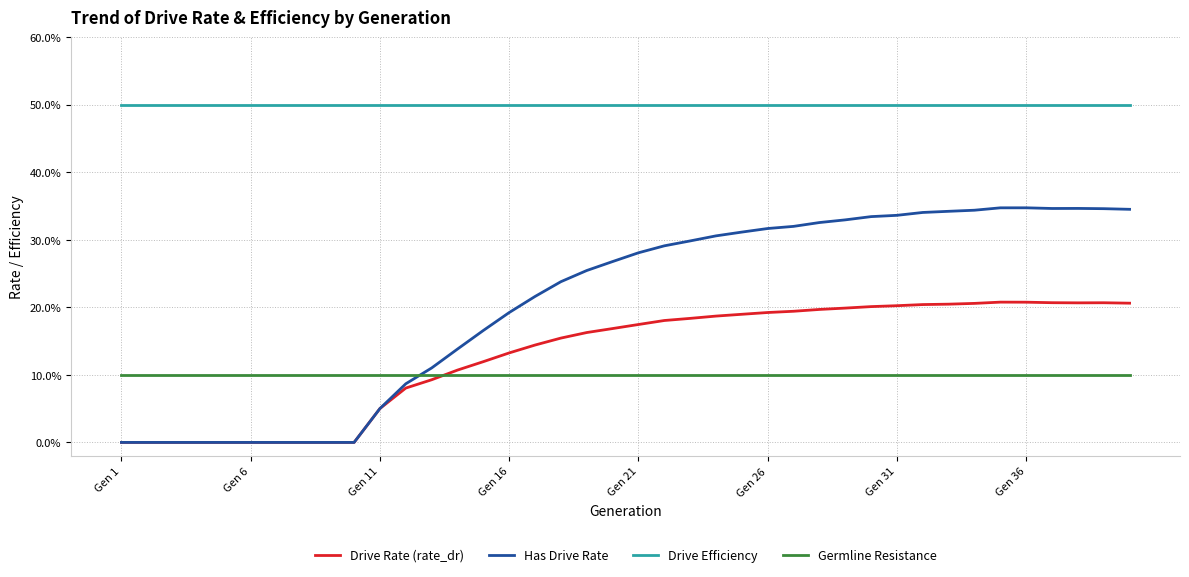

What are all the series names shown in the legend?

Drive Rate (rate_dr), Has Drive Rate, Drive Efficiency, Germline Resistance